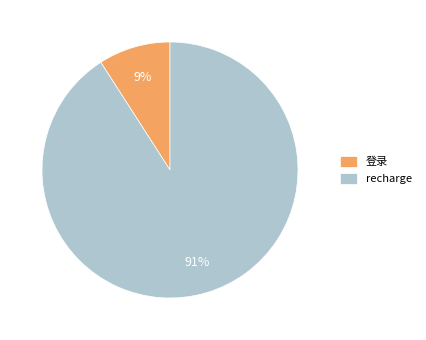

Is the sum of recharge and 登录 greater than half?

Yes